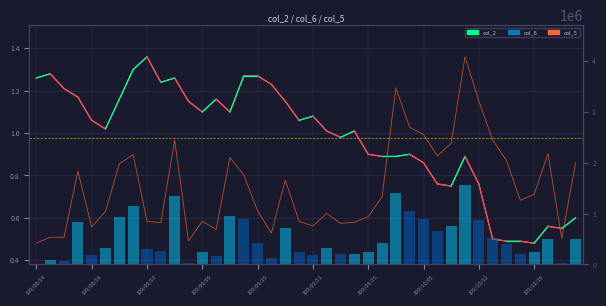

What value does the col_2 series have at 18?

1.1